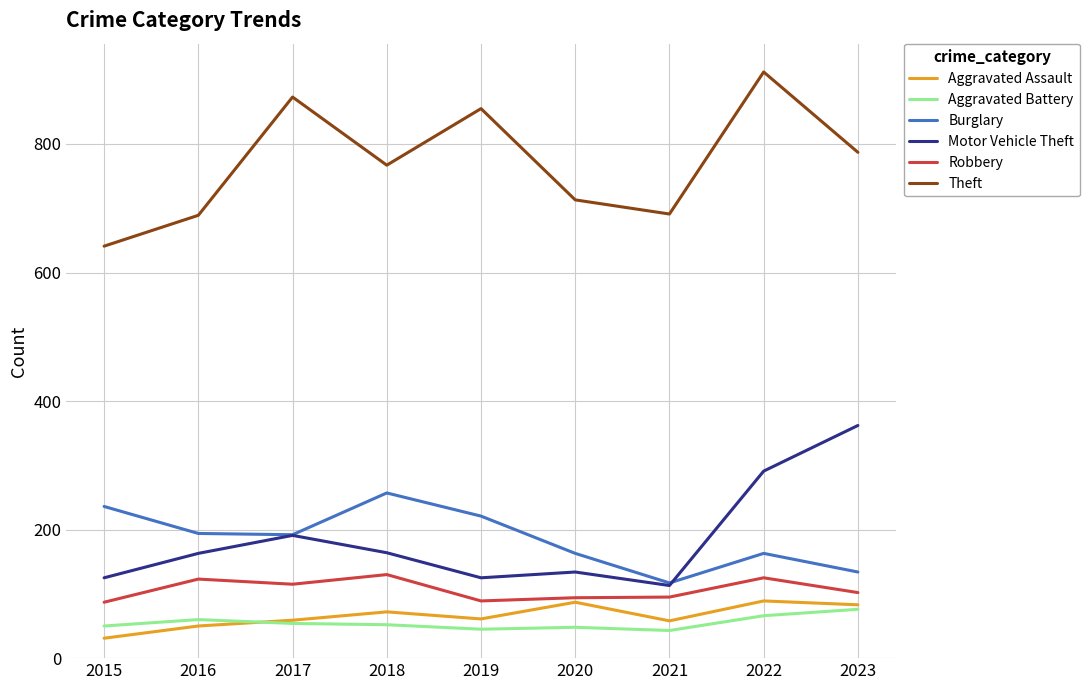

What is the minimum value shown in the chart?

31